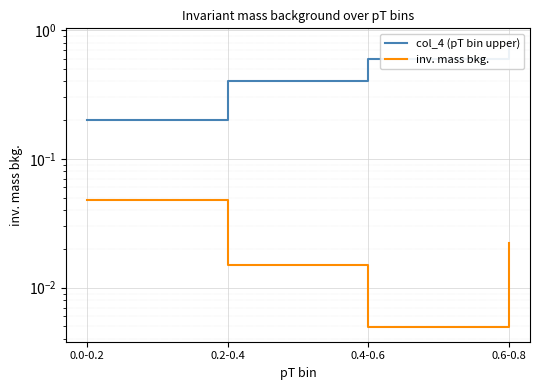

What position from the left is 0.0-0.2?

1